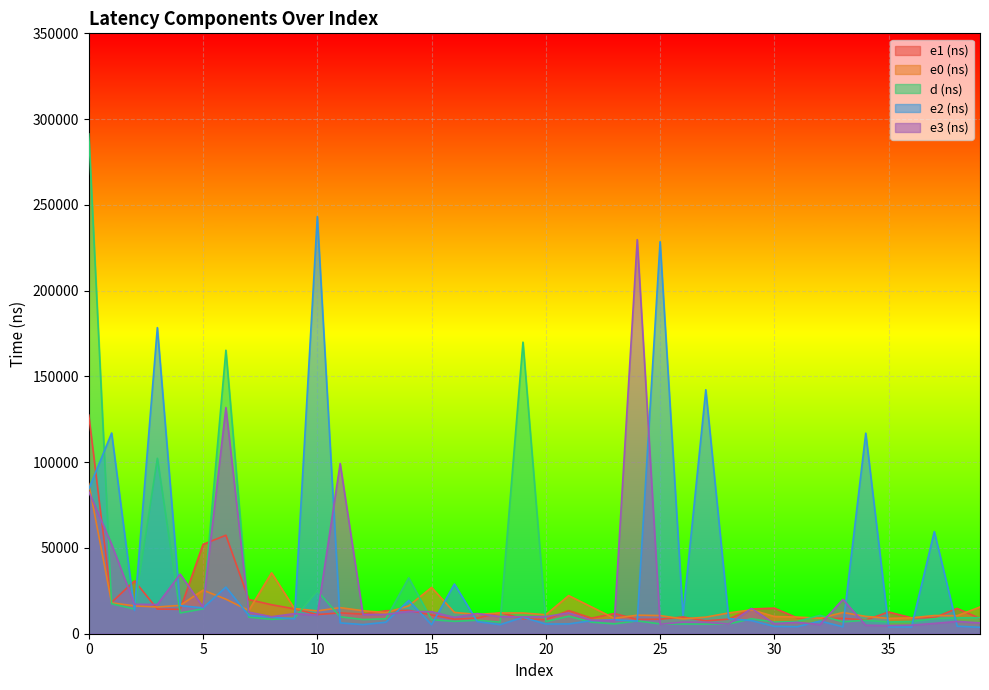

Reading left to right, transcribe all the data shown in this chart.

e1 (ns): 127422	18285	30806	14397	14205	52095	57414	19945	16886	14517	11180	12158	11416	13395	13638	10935	8463	9118	12334	8738	8228	13467	9081	11784	8333	8475	9763	7517	8506	14404	14922	9258	9043	8925	8012	12656	9304	9352	14755	8904
e0 (ns): 87485	17993	16246	15566	16511	25386	20139	13545	35518	14667	13323	15197	13420	12281	16204	26976	12417	11227	12086	12093	11059	22217	15621	8976	10814	10580	8645	9673	12119	13948	10044	9714	9037	12366	10103	8945	9254	10603	10510	15599
d (ns): 291332	17468	14403	102260	12112	14502	165260	9698	8369	9155	24990	9892	8264	8699	32569	8197	7207	7878	6747	169962	7084	10169	6741	5739	7498	5733	5654	5629	5706	8704	6771	7152	10698	6933	7832	6850	7160	8765	9272	9354
e2 (ns): 84412	116998	13569	178439	16376	15061	27175	10669	9659	8675	243161	6306	5333	6713	19384	5222	28974	7080	5297	9555	5639	5722	7603	8184	7346	228533	10737	142225	8780	7670	4284	4092	7389	4022	116907	3992	3910	59535	4372	3755
e3 (ns): 82794	52096	17161	17035	34745	15548	131857	12576	9899	11709	10807	99203	11111	11271	13017	12831	9485	11756	9954	9791	9954	12150	7899	7617	229715	5560	6751	6666	5631	14751	5900	6631	5329	19997	4960	4751	4991	6016	7177	6285